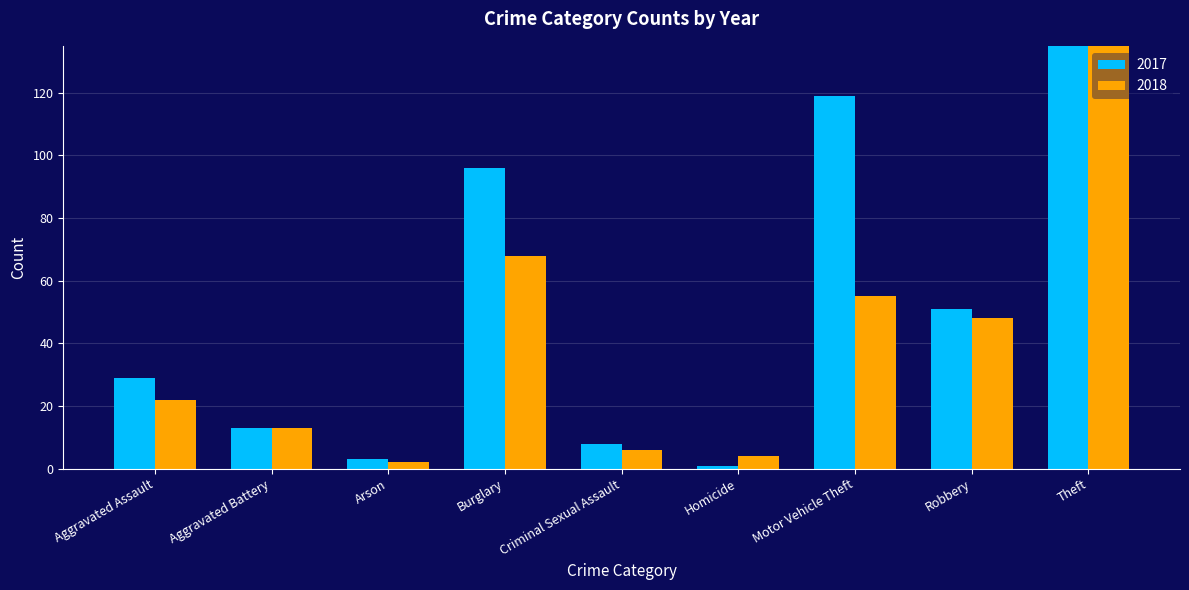

Read the 2017 value at Aggravated Assault, to the nearest 10.

30